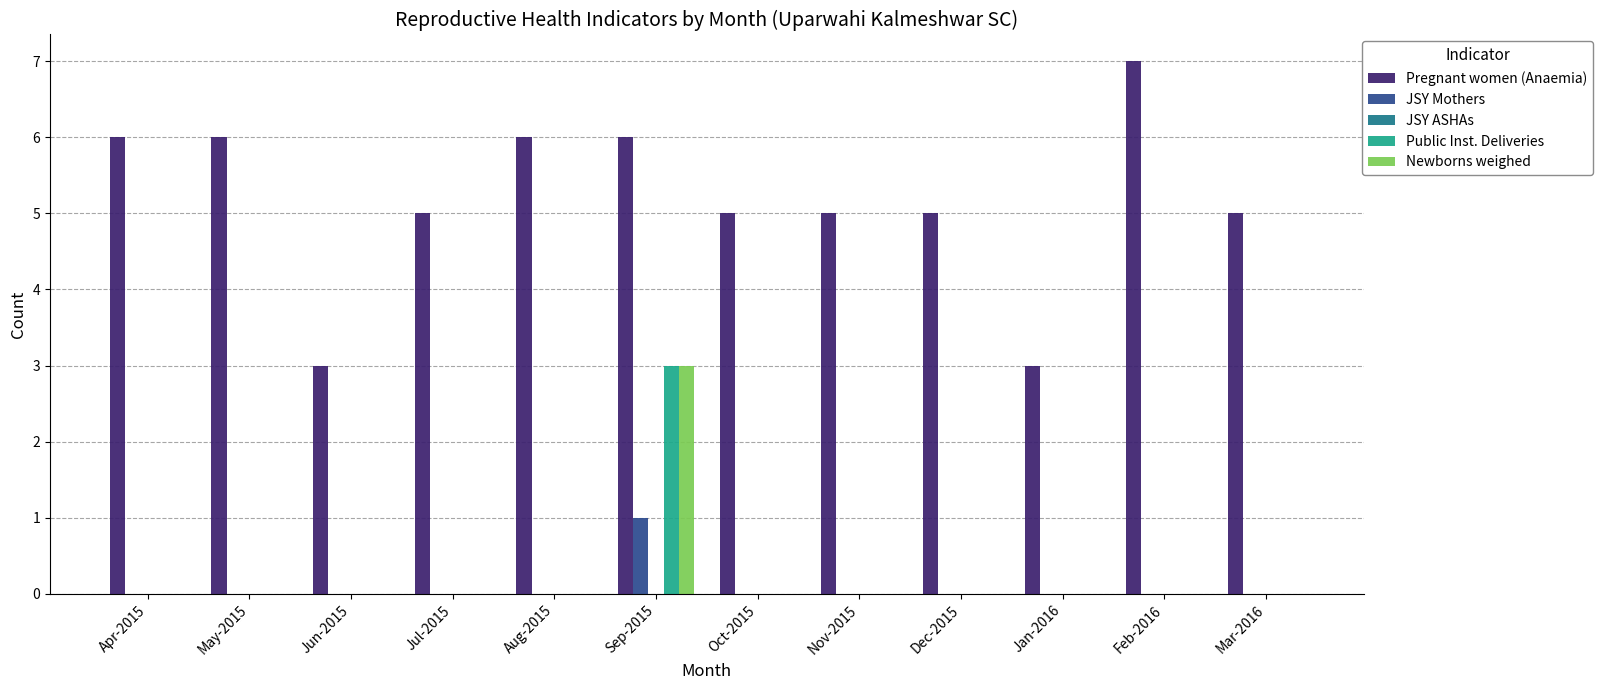

What is the sum of the Pregnant women (Anaemia) values at Jun-2015 and Nov-2015?

8